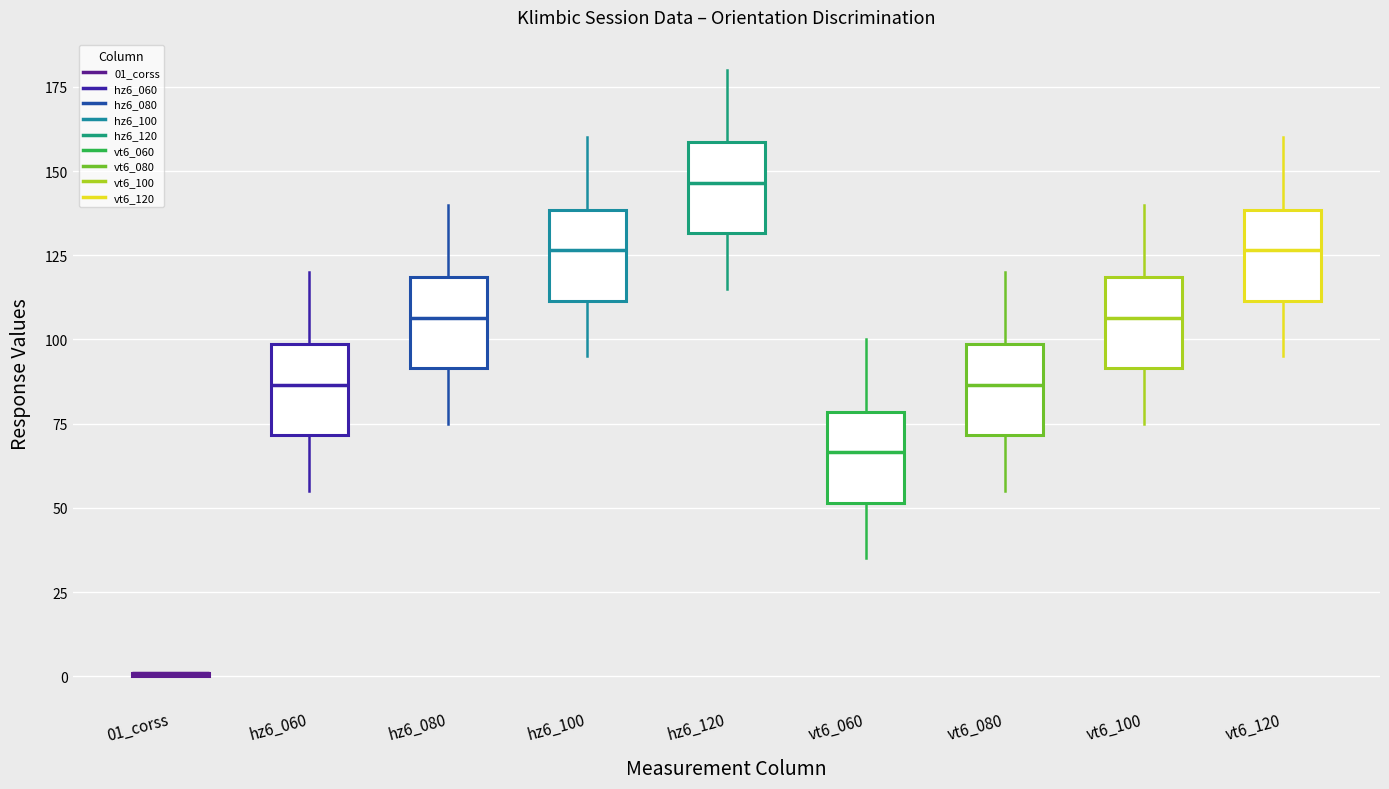

Reading left to right, read every box against the y-axis: the position of its median line, the range the box covers, and the ends of its whiskers. The values are not printed on the chart, so give them approximately, as read against the axis.

01_corss: box collapsed to a line at 0, whiskers 0 to 0
hz6_060: median 85, box 70 to 100, whiskers 55 to 120
hz6_080: median 105, box 90 to 120, whiskers 75 to 140
hz6_100: median 125, box 110 to 140, whiskers 95 to 160
hz6_120: median 145, box 130 to 160, whiskers 115 to 180
vt6_060: median 65, box 50 to 80, whiskers 35 to 100
vt6_080: median 85, box 70 to 100, whiskers 55 to 120
vt6_100: median 105, box 90 to 120, whiskers 75 to 140
vt6_120: median 125, box 110 to 140, whiskers 95 to 160